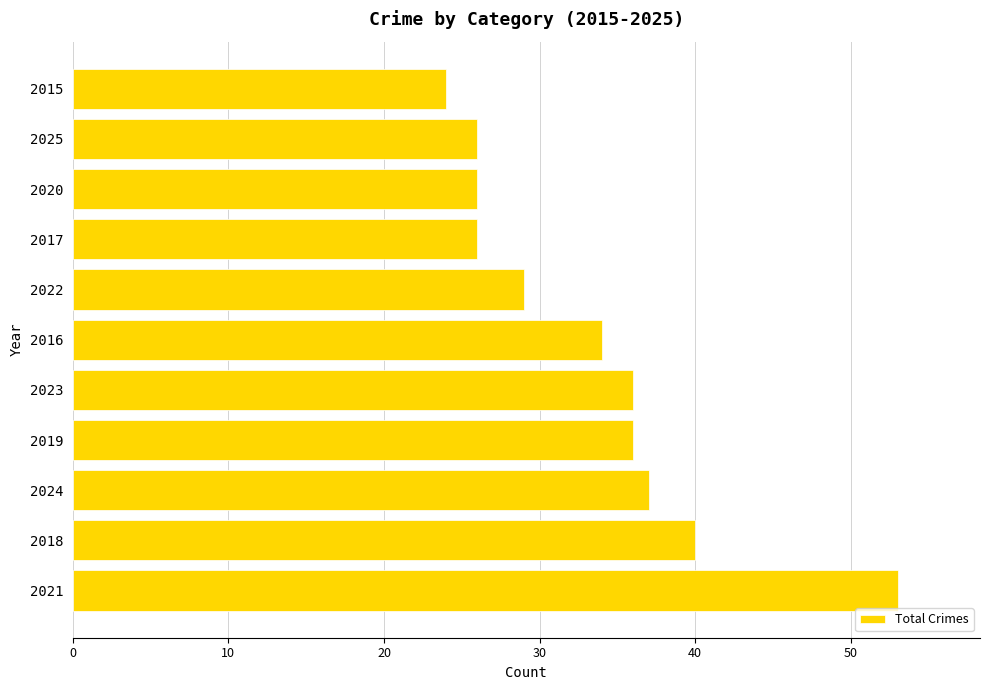

Approximately how many times larger is the value at 2015 compared to 2021?

0.5